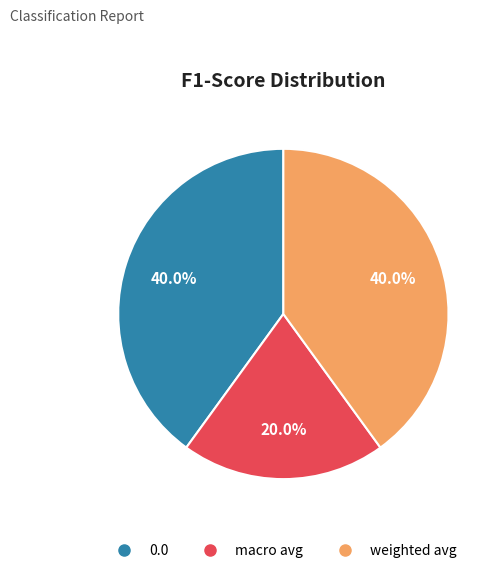

What percentage is NOT represented by macro avg?

80.0%